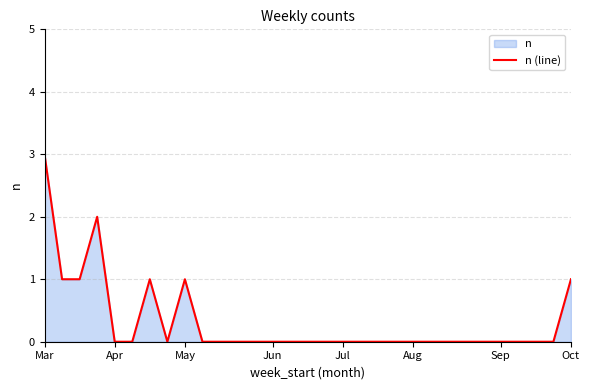

What value does the data have at Mar?

3